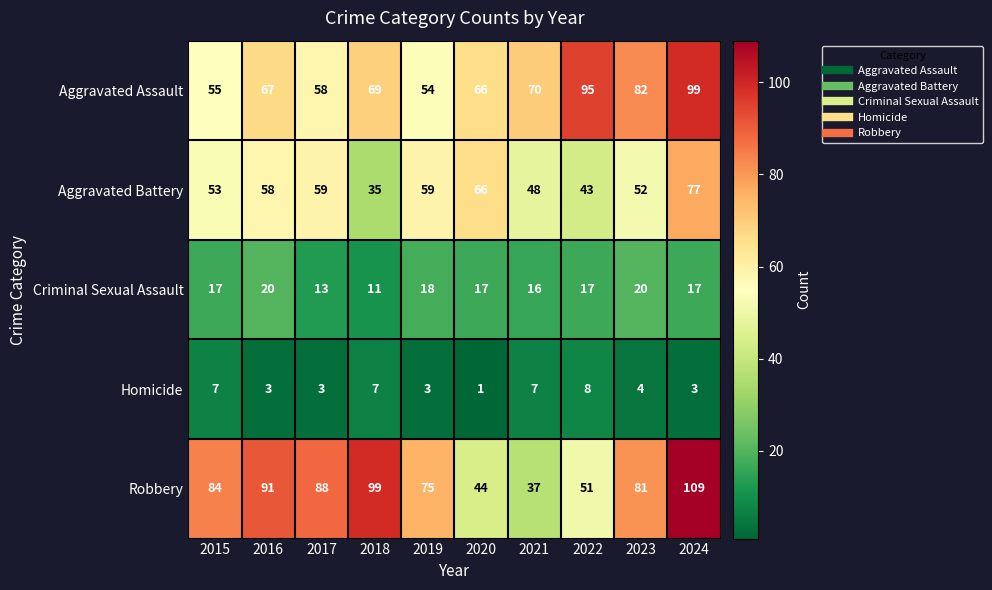

At how many categories does at least one series exceed 80?

7